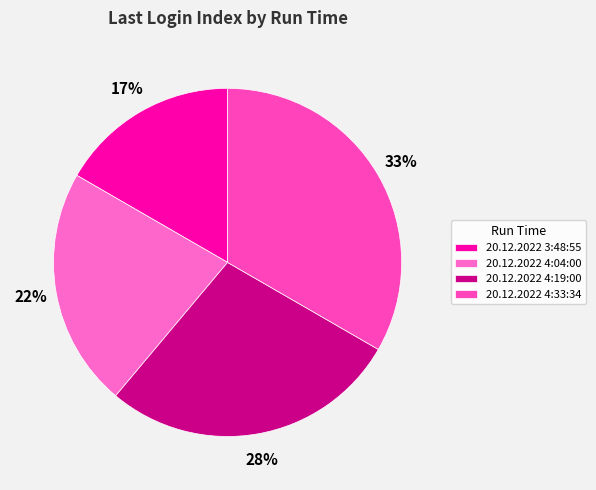

The 20.12.2022 4:04:00 slice represents 22% of the pie. True or false?

True